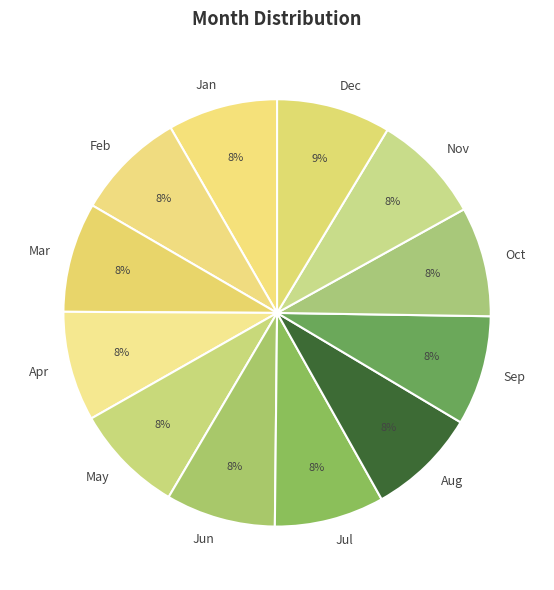

To the nearest percent, what is the average slice percentage?

8%